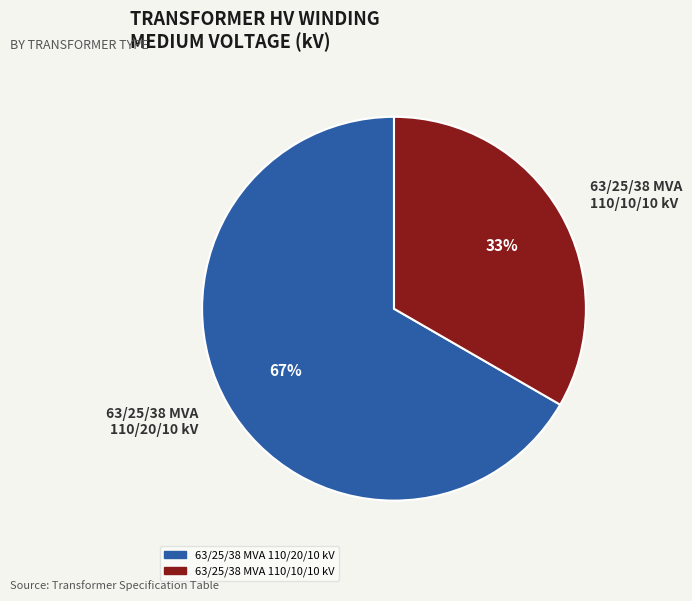

Which category has the smallest portion of the pie?

63/25/38 MVA 110/10/10 kV